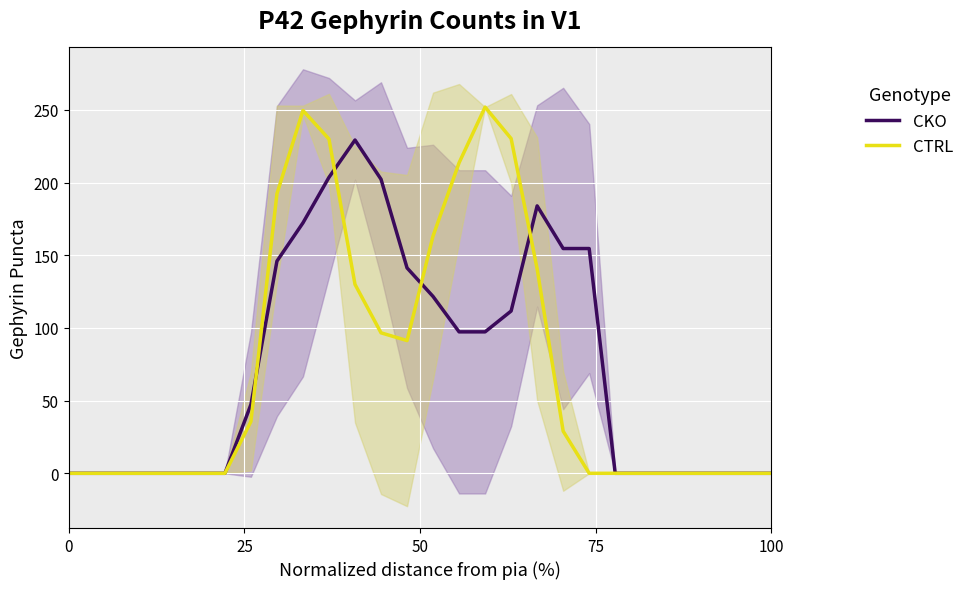

True or false: CKO has more than 0 interior local peaks.

True